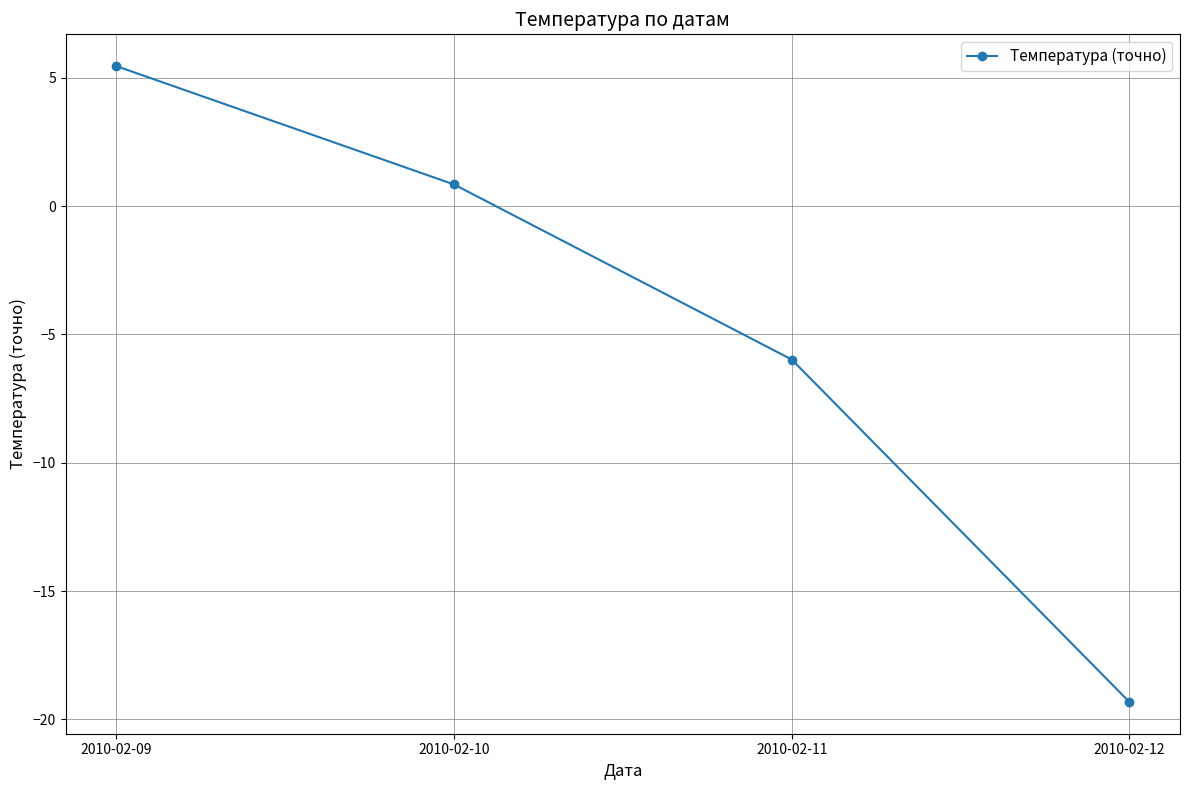

How many data points does each series have?

4